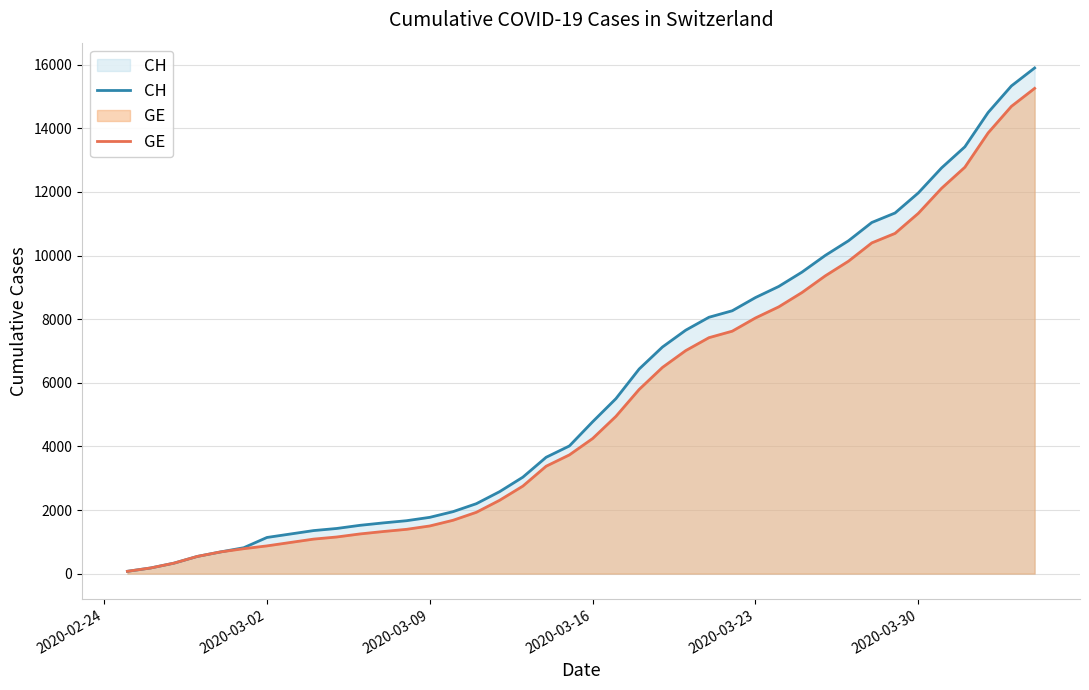

True or false: CH and GE intersect in this chart.

False